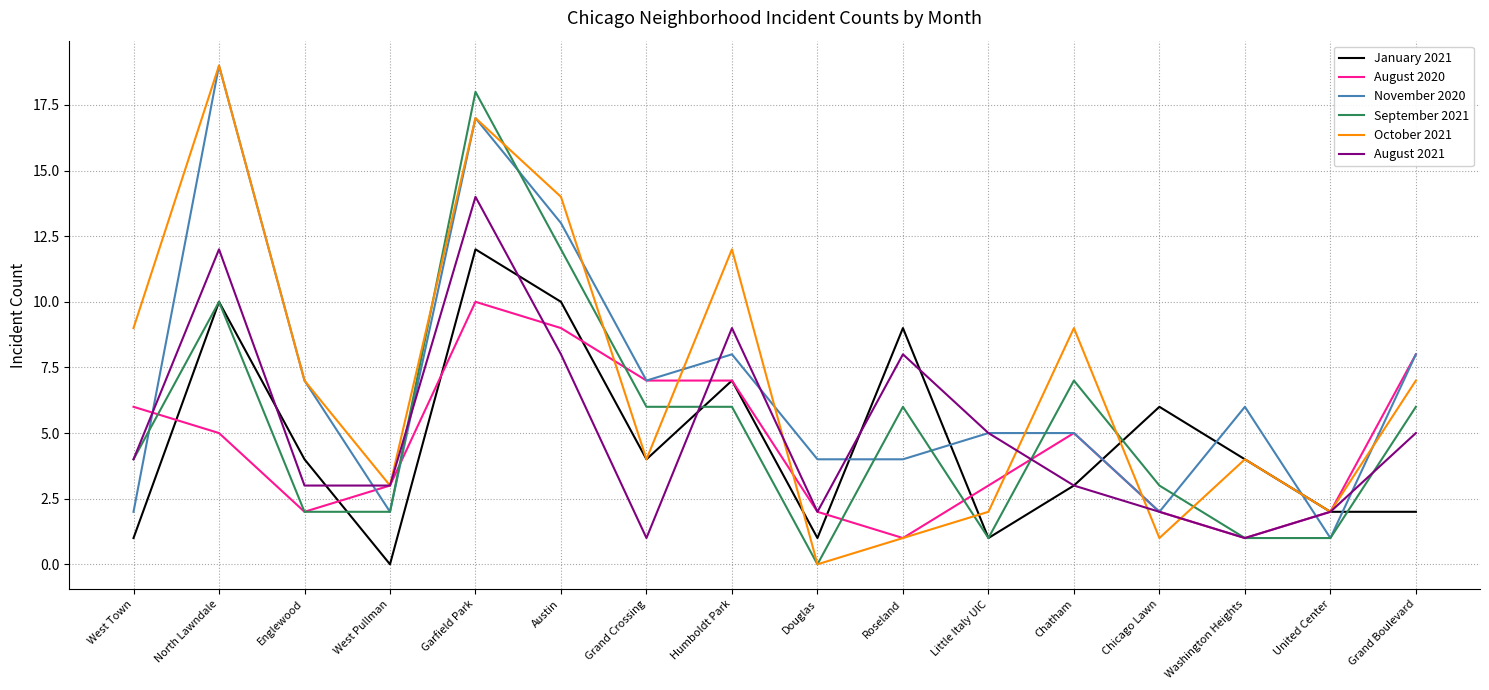

Between which two adjacent categories do September 2021 and August 2020 first intersect?

West Town and North Lawndale